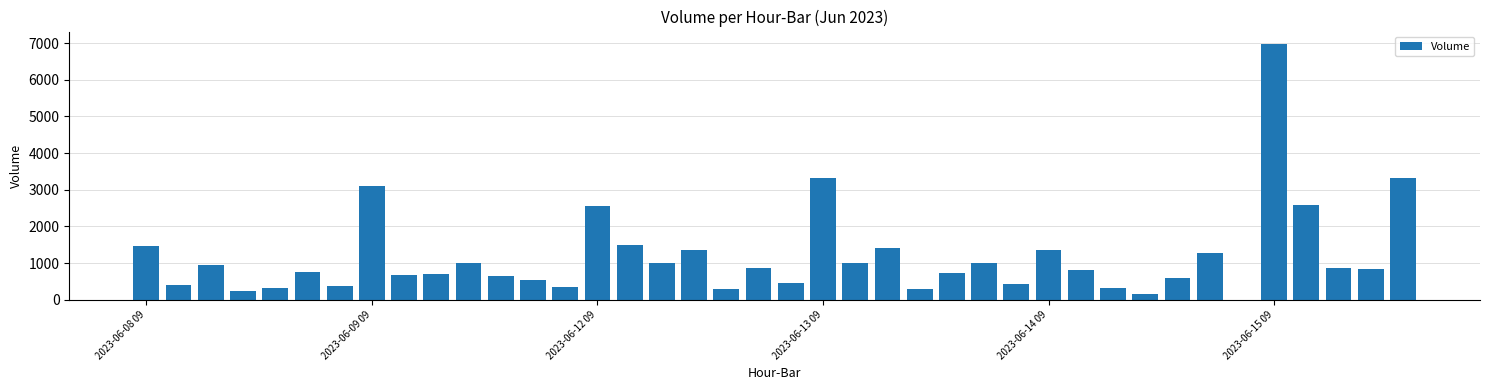

What is the sum of all values?

46837